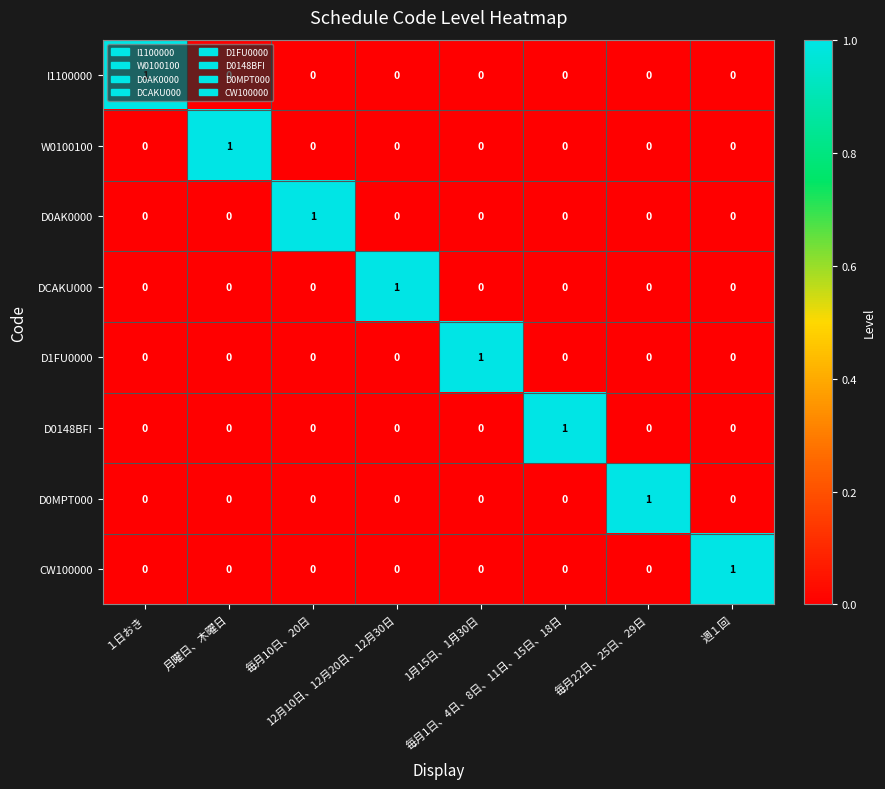

At how many categories does at least one series exceed 0?

8